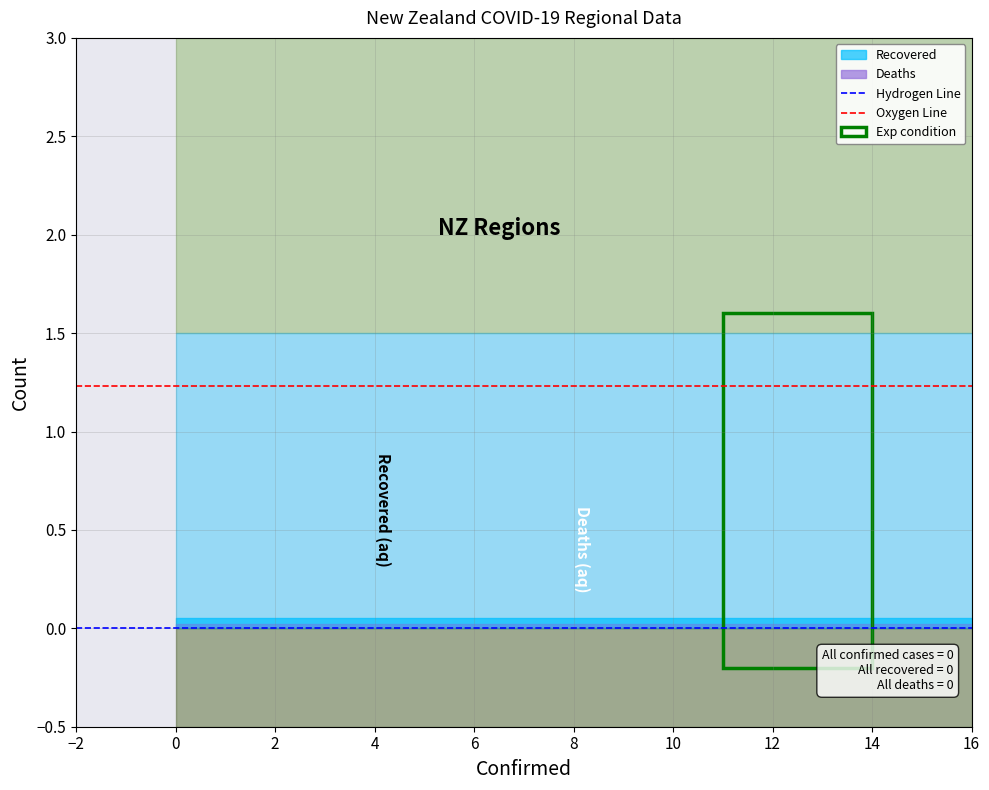

Is the value of Hydrogen Line at 0 greater than the value of Oxygen Line at 0?

No